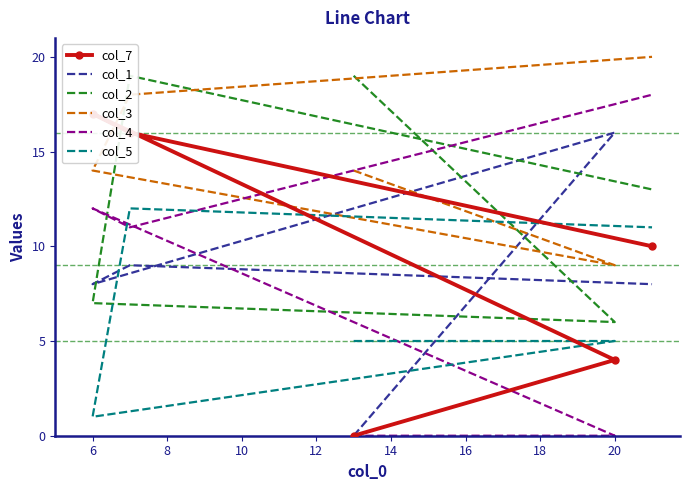

In col_5, how many points are lower than both neighbors (excluding endpoints)?

1